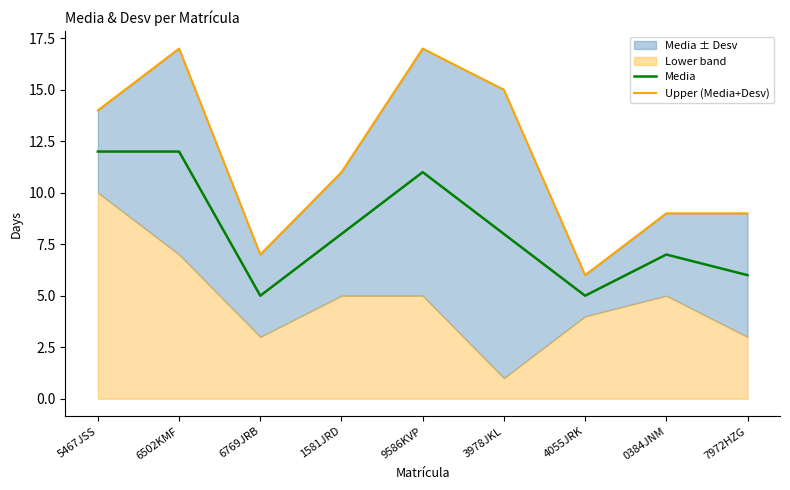

How many values in the Upper (Media+Desv) series exceed 11?

4